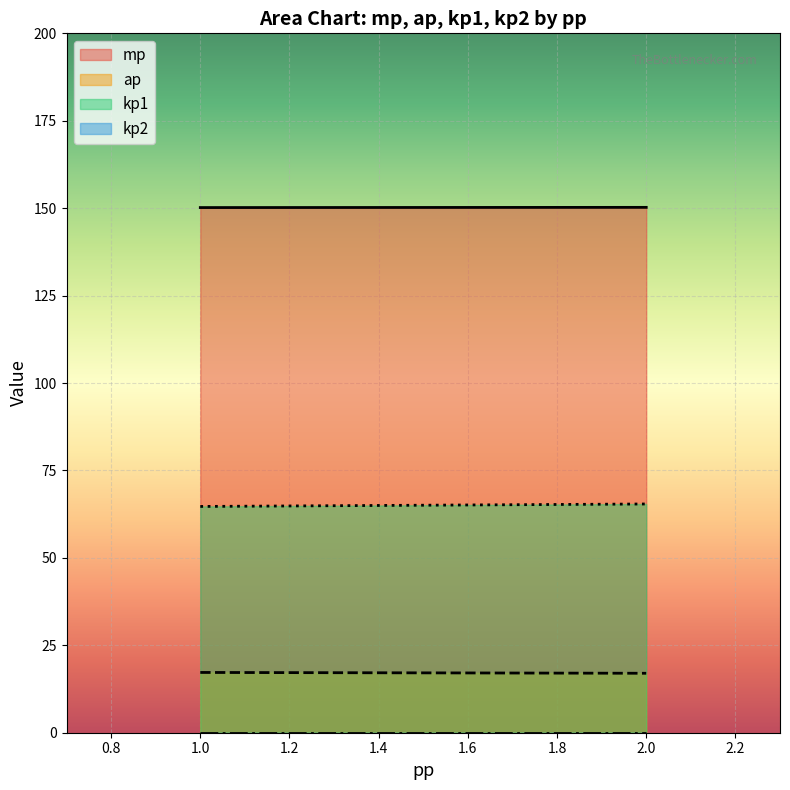

What is the average value of the kp1 series?

65.1